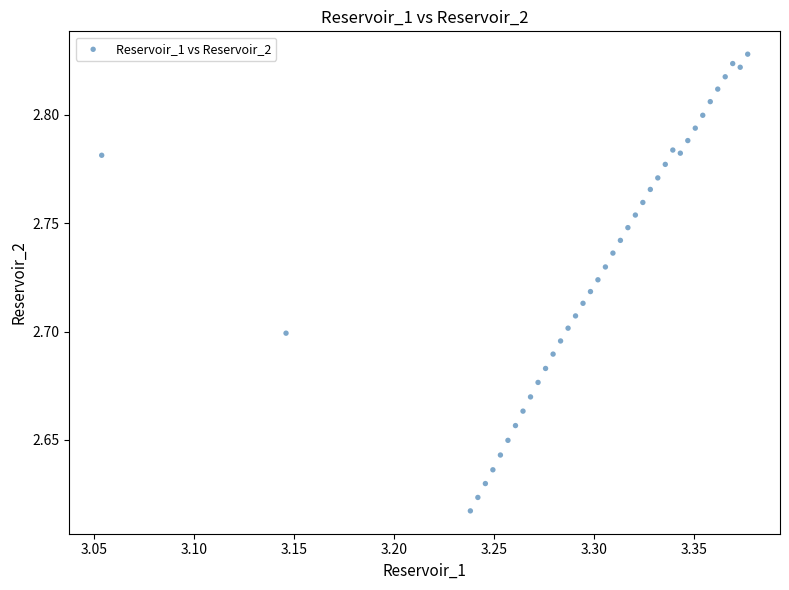

How many data points are displayed?

40